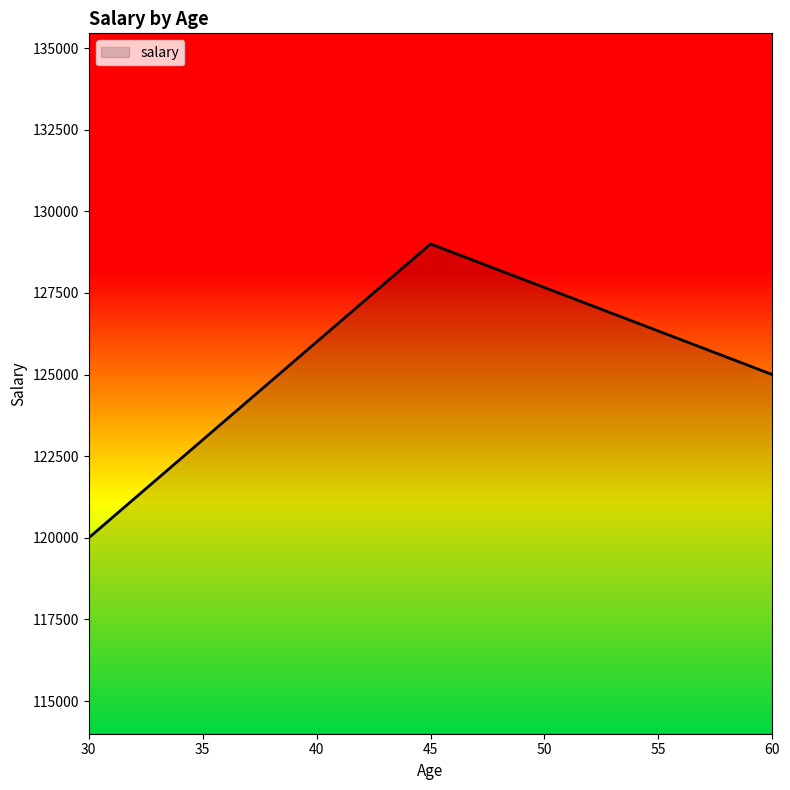

At which label is the value closest to 124500?

60